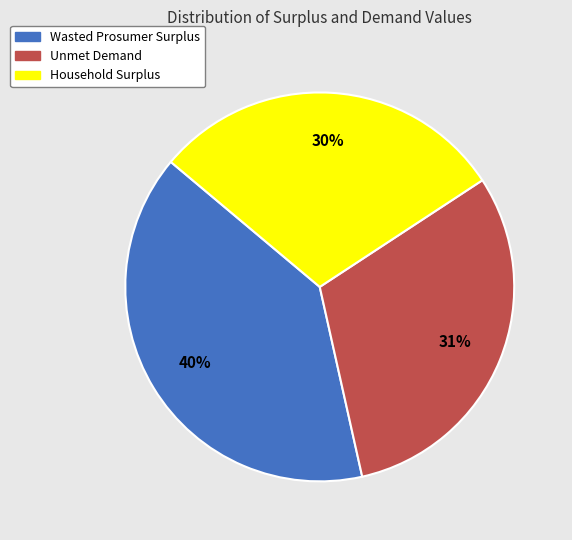

What is the ratio of the value at Household Surplus to the value at Unmet Demand?

1.0